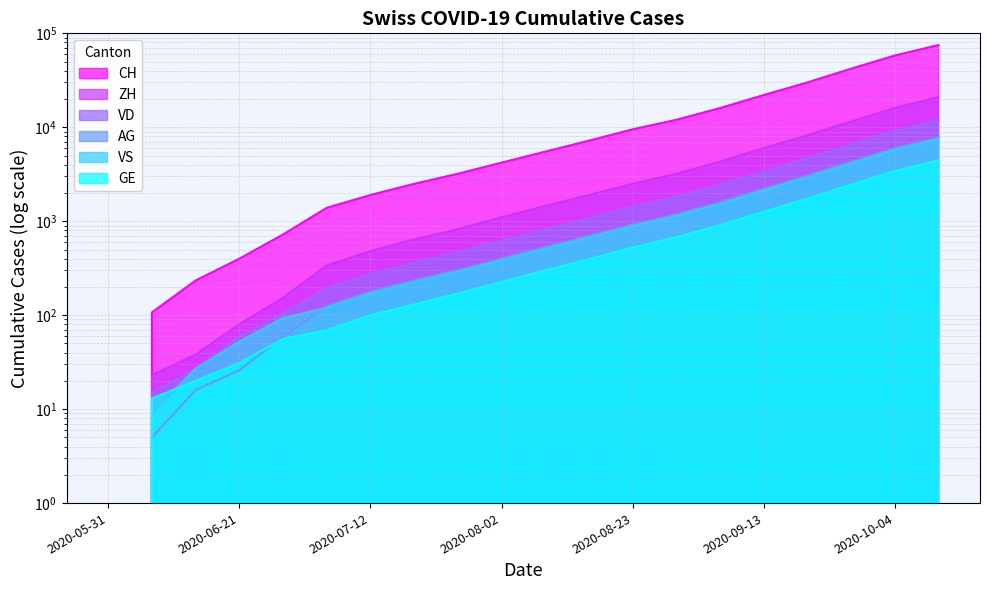

True or false: ZH and VS cross at least once.

False